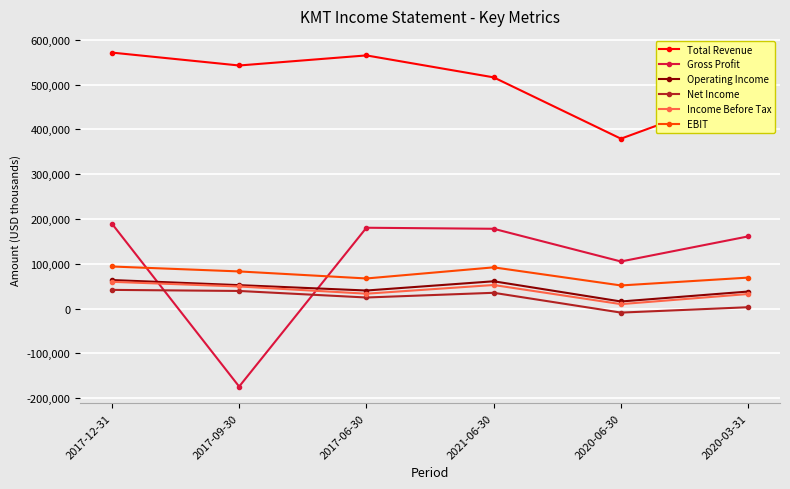

True or false: EBIT has a value of 115422 at 2017-09-30.

False